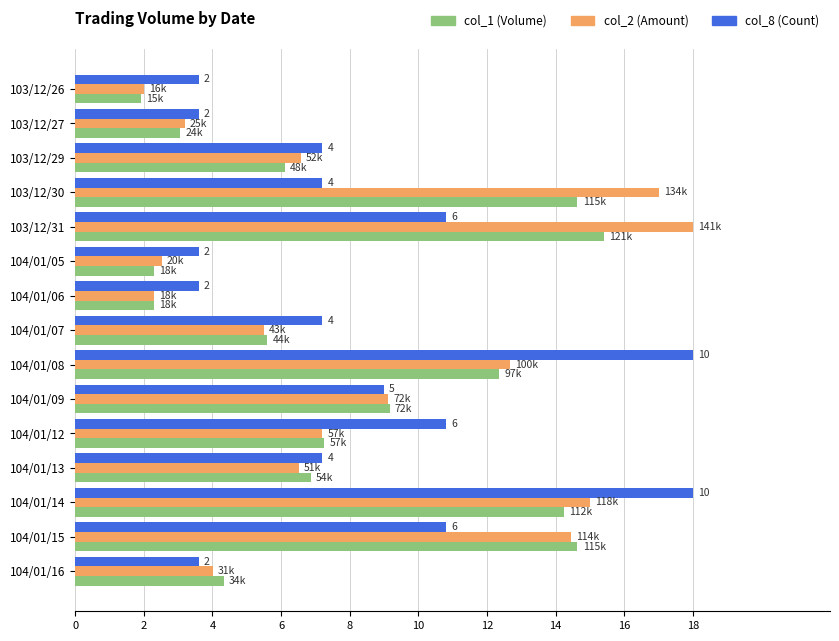

What is the total value across all series at 104/01/06?

8.2